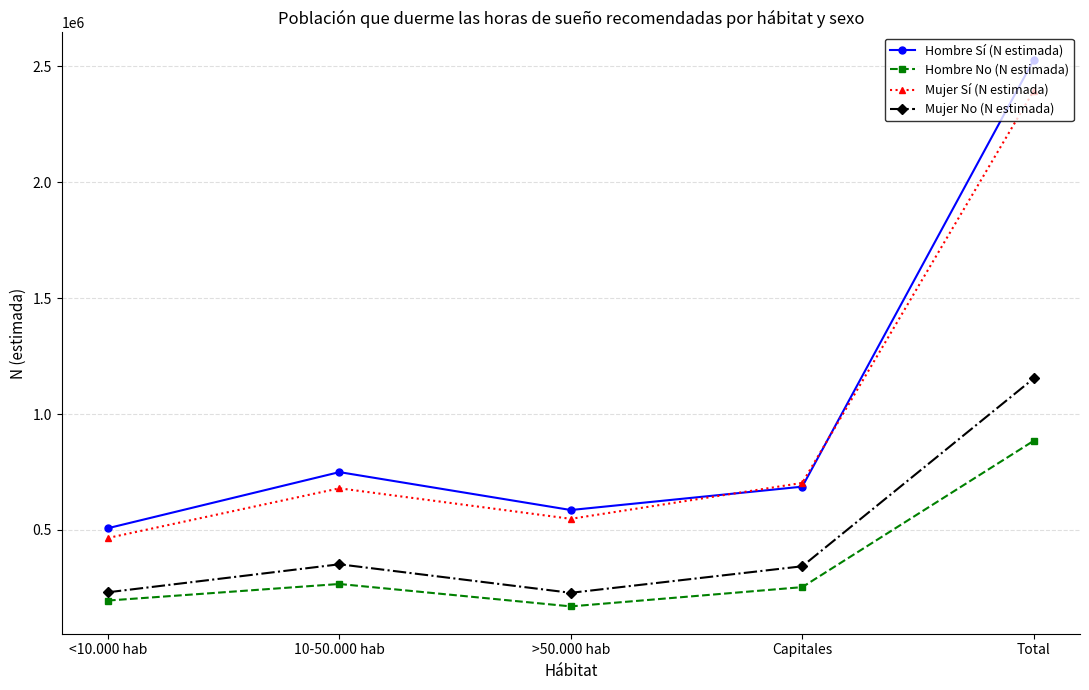

What is the difference between the highest and lowest values at Total?

1644522